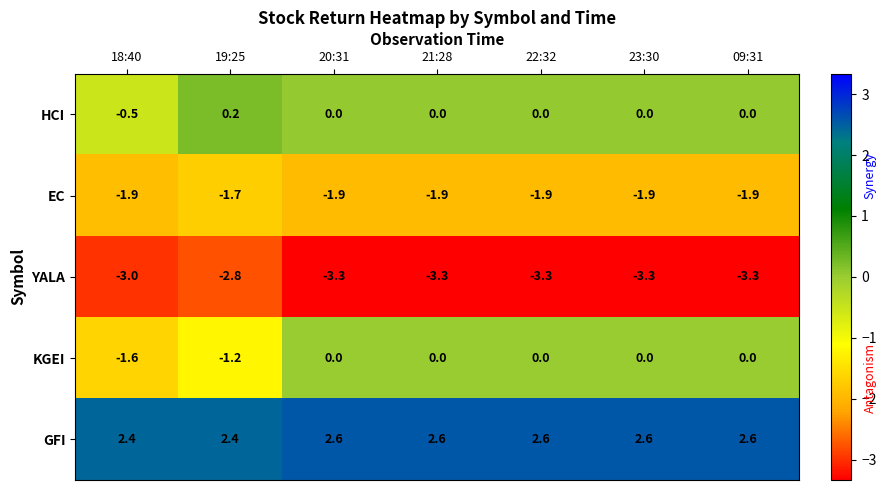

Rank the series by their maximum value, from highest to lowest.

GFI, HCI, KGEI, EC, YALA